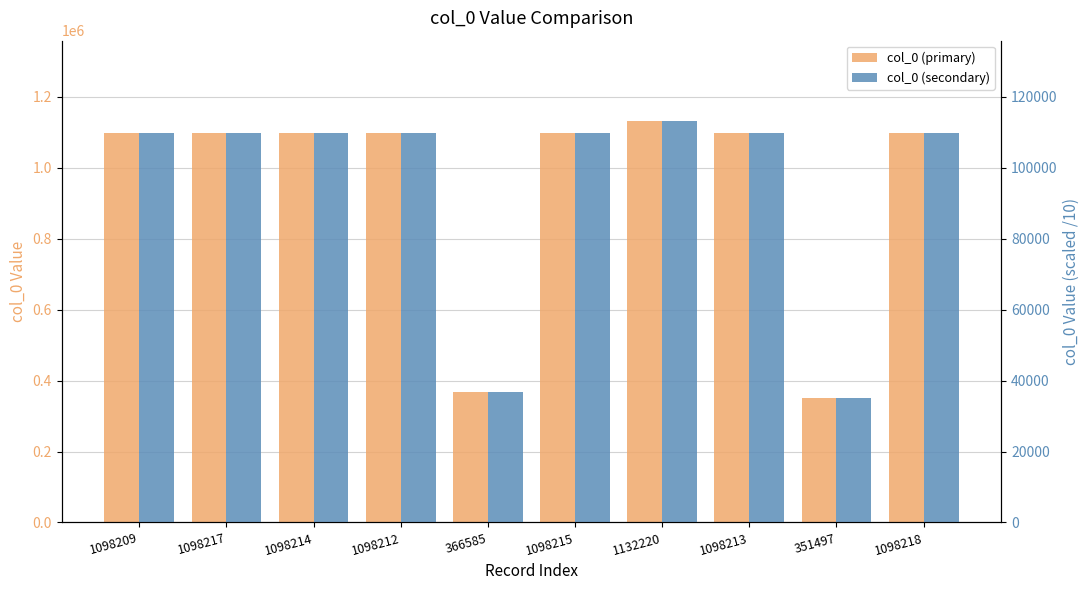

Which label corresponds to the largest value in the chart?

1132220